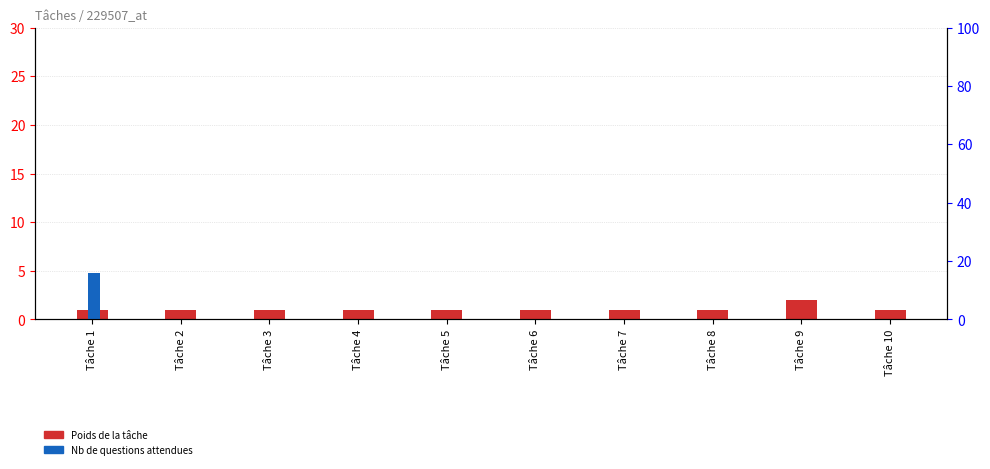

Between Tâche 2 and Tâche 4, which series saw the biggest shift?

Poids de la tâche